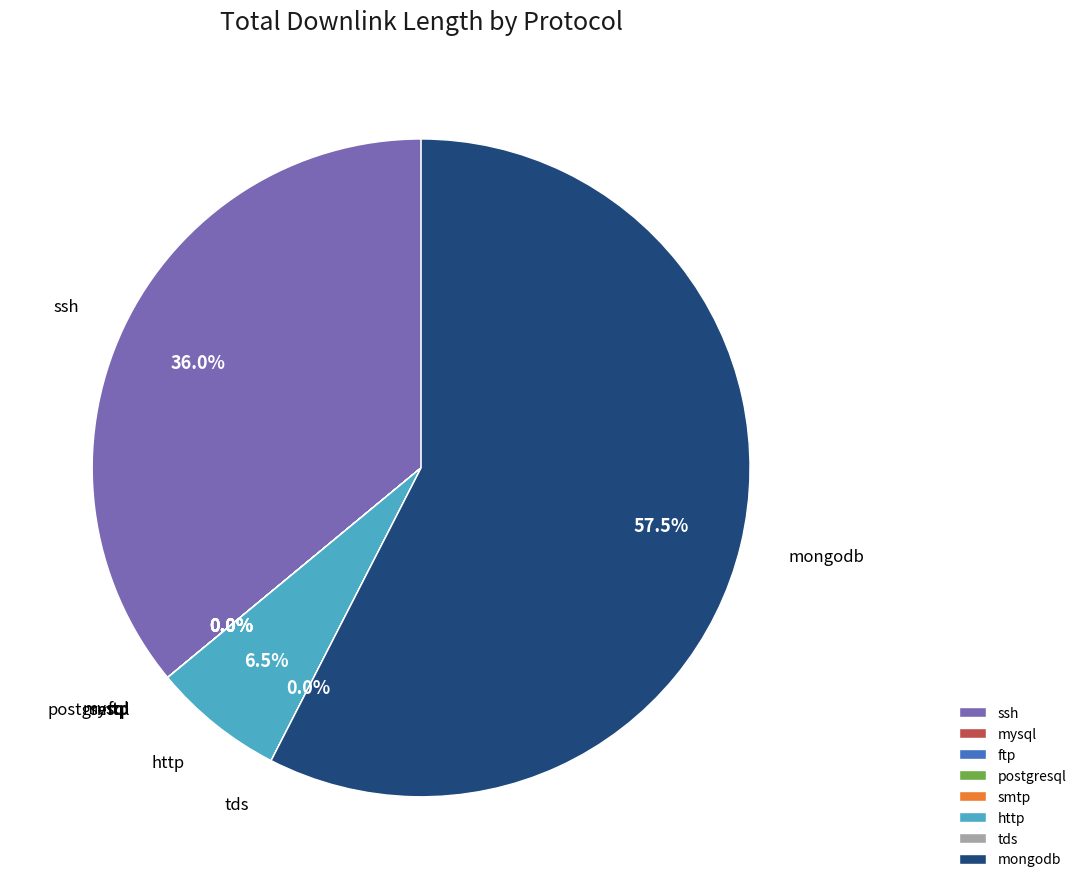

What percentage do http and mongodb together represent?

64.0%